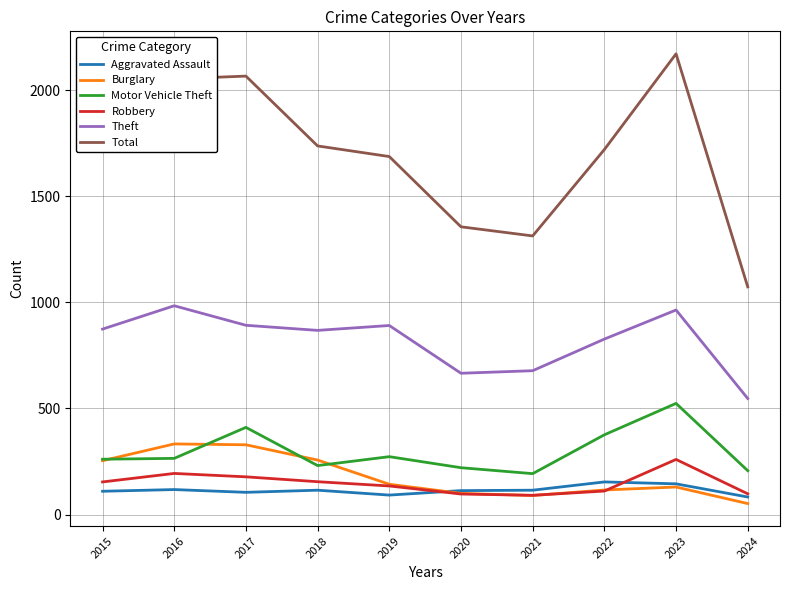

The value of Motor Vehicle Theft at 2015 is 75. True or false?

False